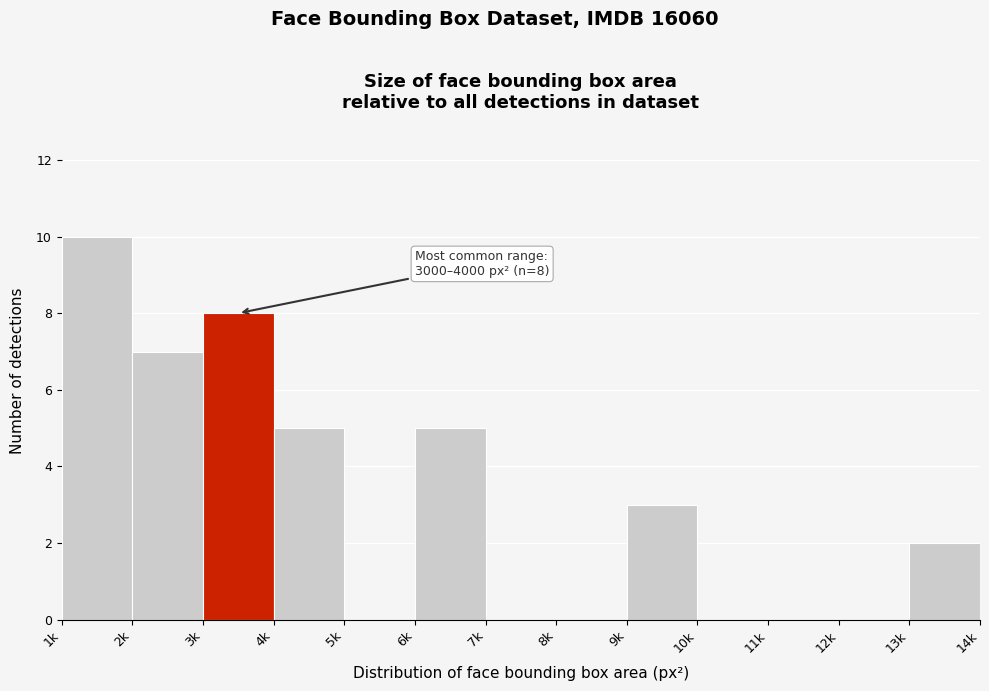

Reading left to right, what are all the values shown in this chart?

1k=10	2k=7	3k=8	4k=5	5k=0	6k=5	7k=0	8k=0	9k=3	10k=0	11k=0	12k=0	13k=2